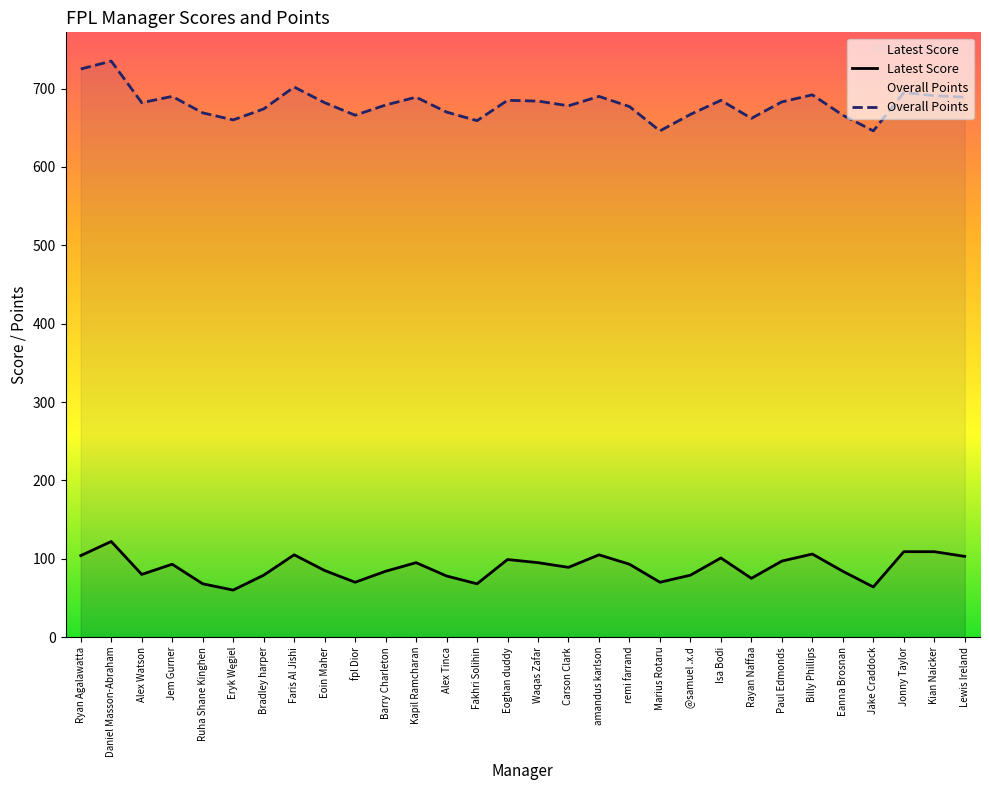

Is it true that Overall Points equals 1187 at Bradley harper?

False